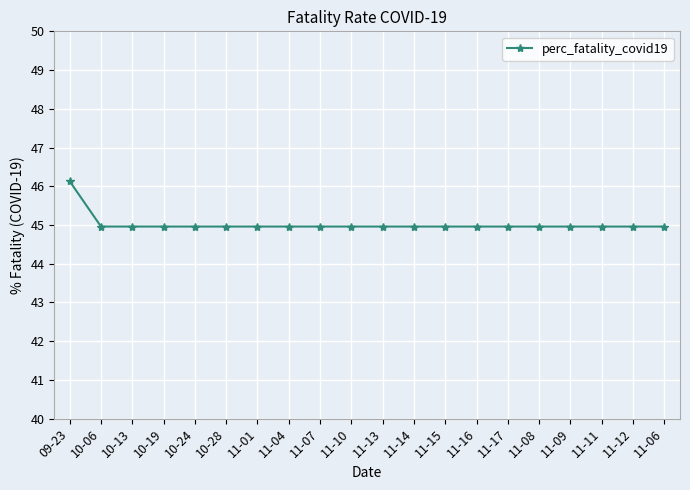

True or false: the data shows 45.0 at 11-09.

True